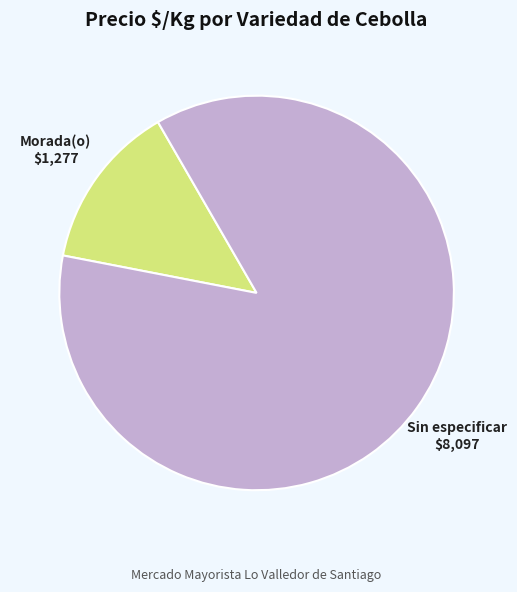

Is there any slice that represents more than half of the pie?

Yes